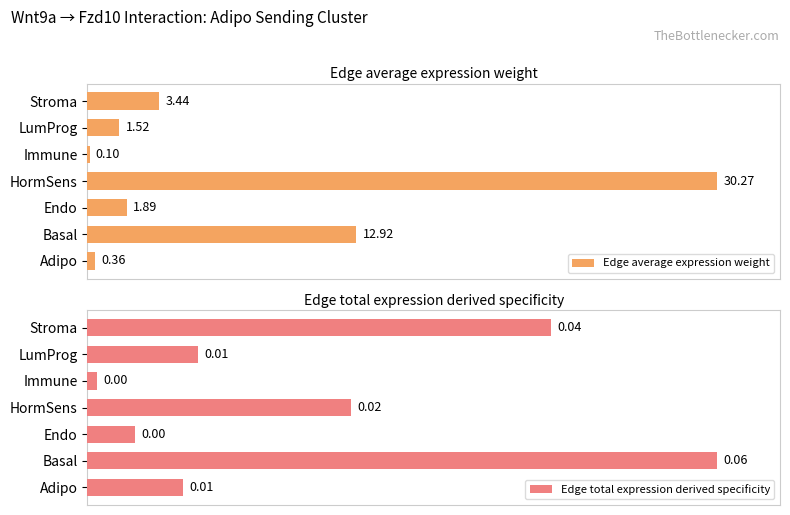

Rank the series by their maximum value, from highest to lowest.

Edge average expression weight, Edge total expression derived specificity